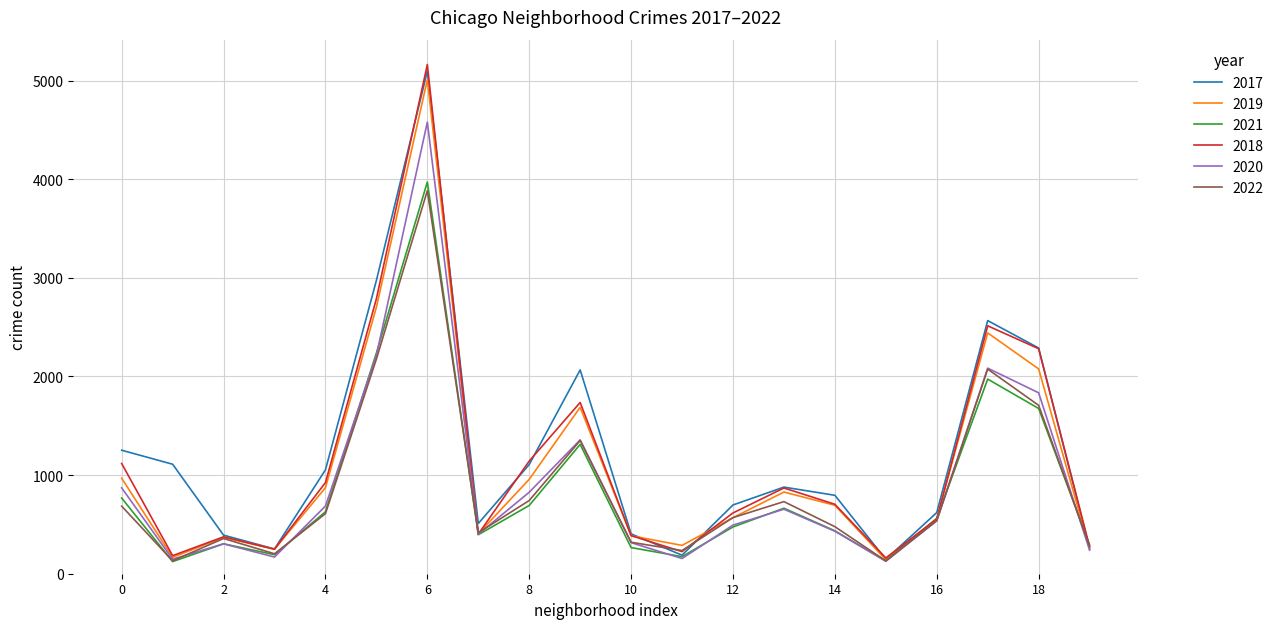

What is the smallest value displayed?

123